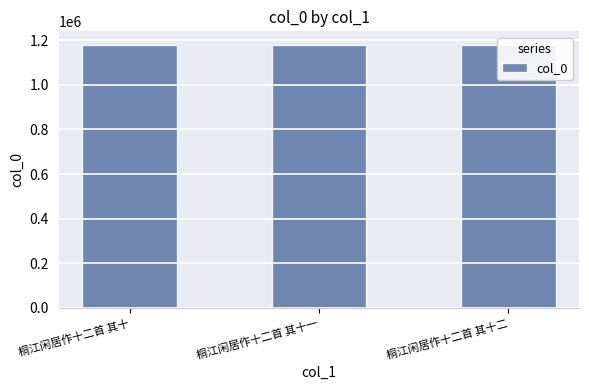

Approximately how many times larger is the value at 桐江闲居作十二首 其十一 compared to 桐江闲居作十二首 其十二?

1.0